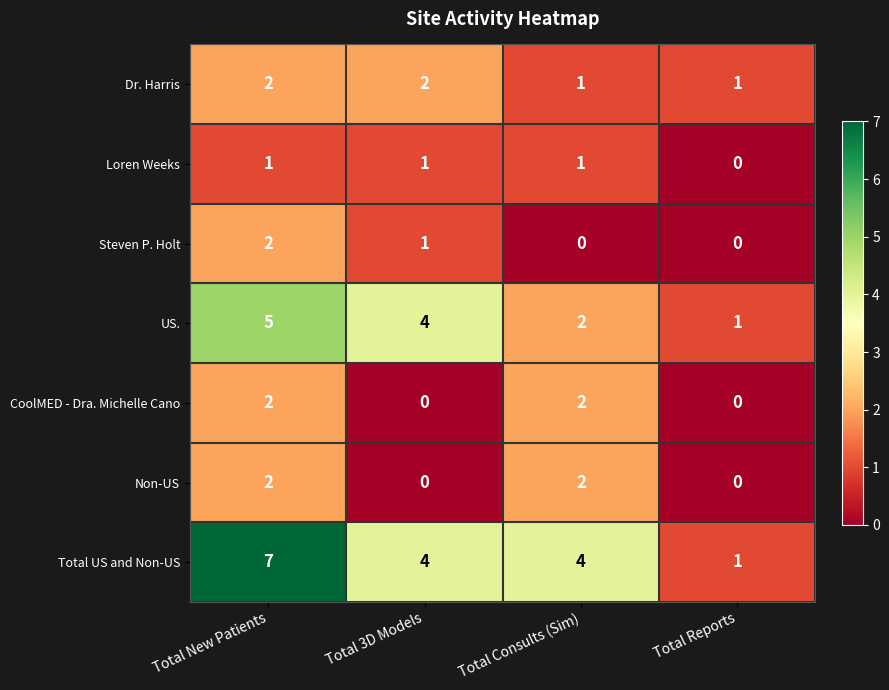

Where does the Total US and Non-US series first go above 4?

Total New Patients